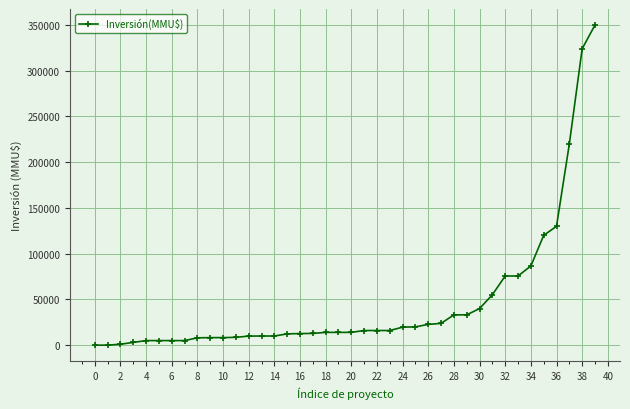

What is the greatest value displayed?

350000